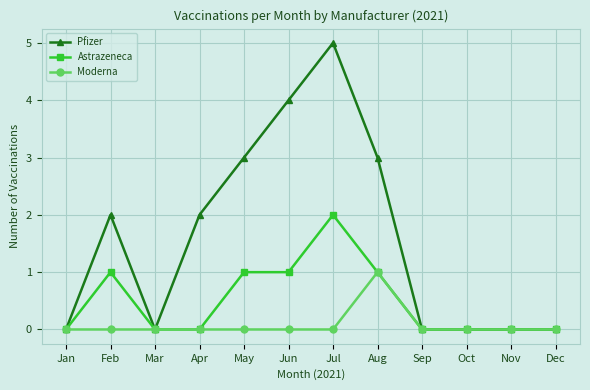

What is the difference between the Pfizer values at Aug and Feb?

1